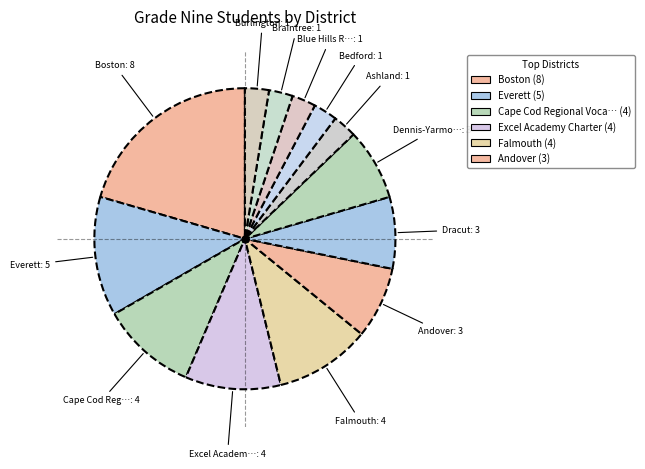

Is there any slice that represents more than half of the pie?

No